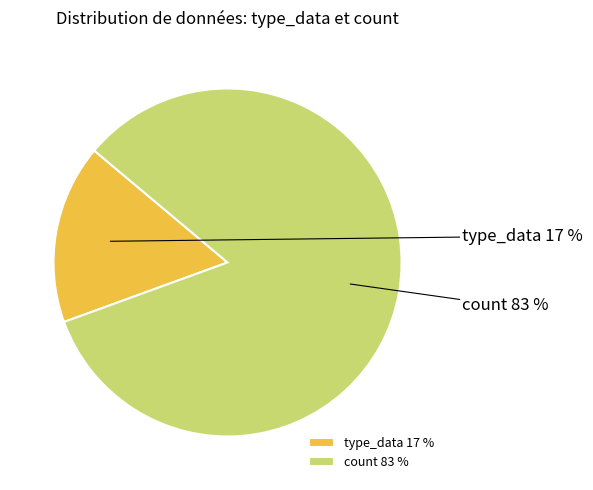

Count the number of slices in the pie.

2